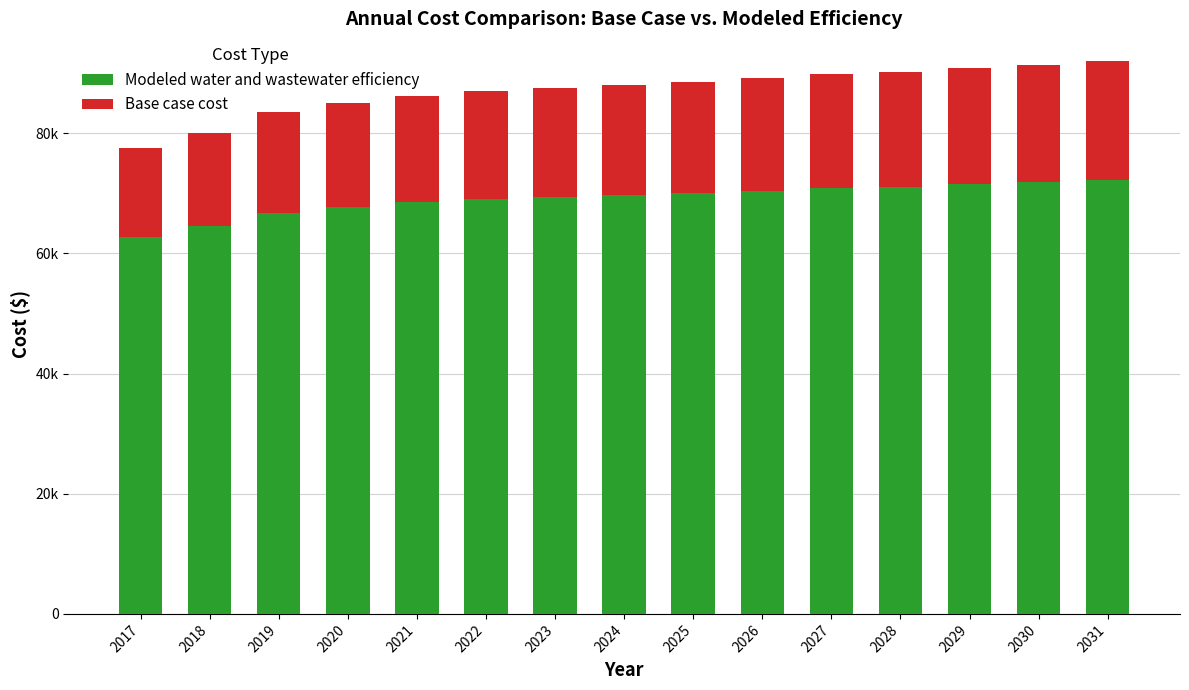

Rank the series by their maximum value, from highest to lowest.

Modeled water and wastewater efficiency, Base case cost